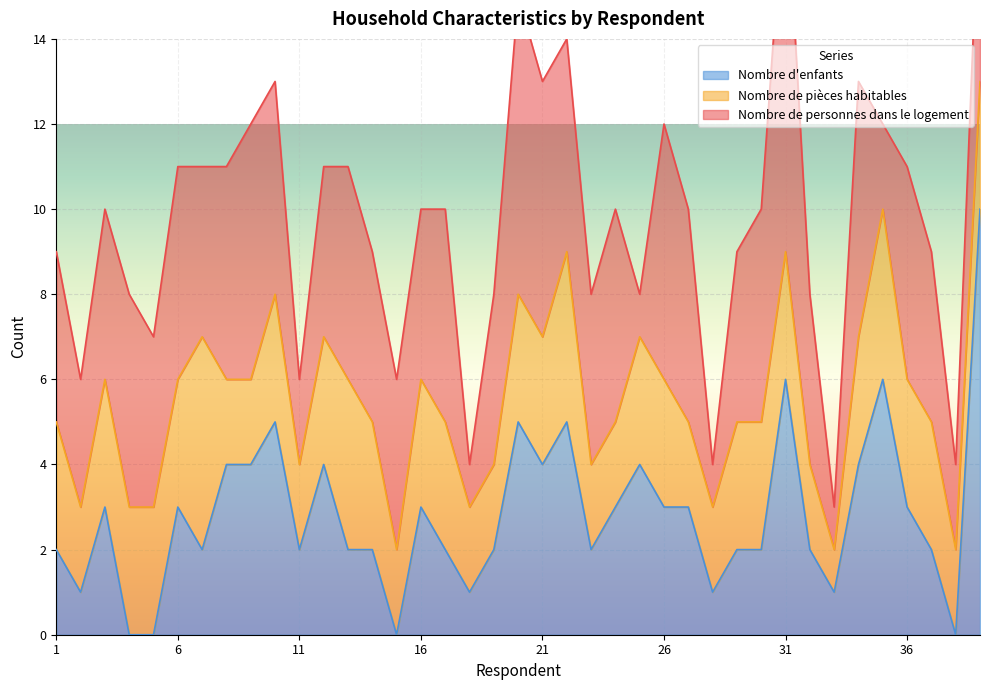

Reading left to right, extract all data points from this chart.

Nombre de personnes dans le logement: 1=4	2=3	3=4	4=5	5=4	6=5	7=4	8=5	9=6	10=5	11=2	12=4	13=5	14=4	15=4	16=4	17=5	18=1	19=4	20=7	21=6	22=5	23=4	24=5	25=1	26=6	27=5	28=1	29=4	30=5	31=9	32=4	33=1	34=6	35=2	36=5	37=4	38=2	39=5
Nombre de pièces habitables: 1=3	2=2	3=3	4=3	5=3	6=3	7=5	8=2	9=2	10=3	11=2	12=3	13=4	14=3	15=2	16=3	17=3	18=2	19=2	20=3	21=3	22=4	23=2	24=2	25=3	26=3	27=2	28=2	29=3	30=3	31=3	32=2	33=1	34=3	35=4	36=3	37=3	38=2	39=3
Nombre d'enfants: 1=2	2=1	3=3	4=0	5=0	6=3	7=2	8=4	9=4	10=5	11=2	12=4	13=2	14=2	15=0	16=3	17=2	18=1	19=2	20=5	21=4	22=5	23=2	24=3	25=4	26=3	27=3	28=1	29=2	30=2	31=6	32=2	33=1	34=4	35=6	36=3	37=2	38=0	39=10